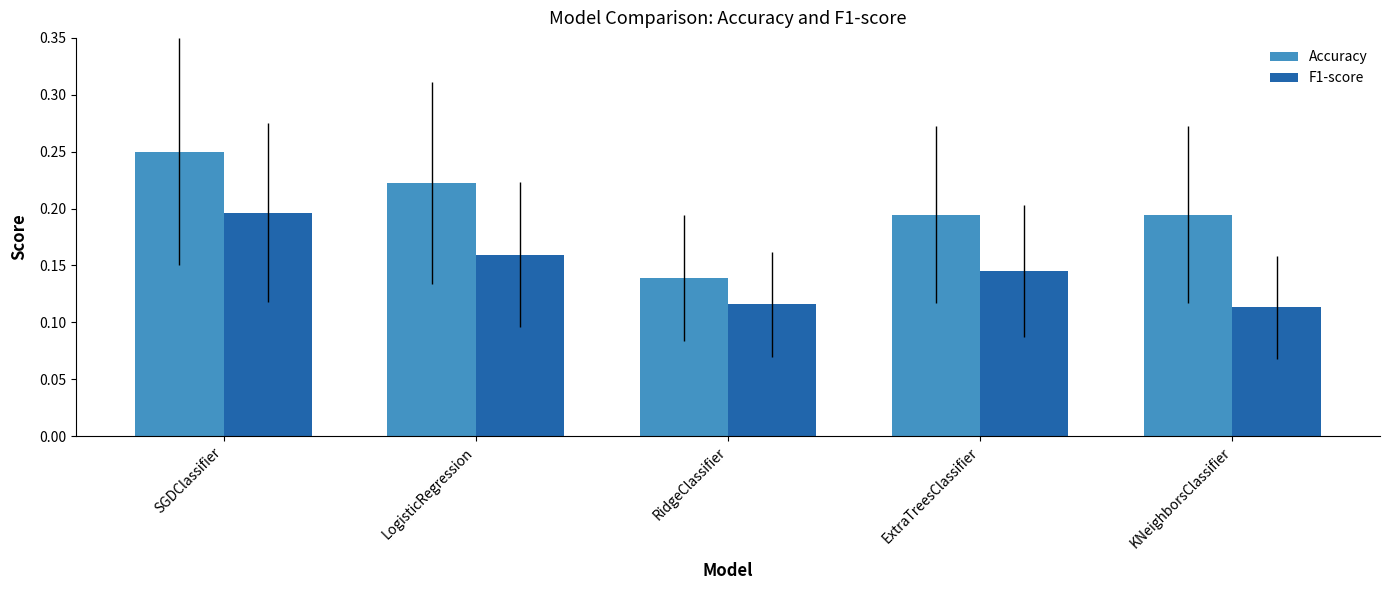

Are the bars grouped side by side (vs. stacked)?

Yes